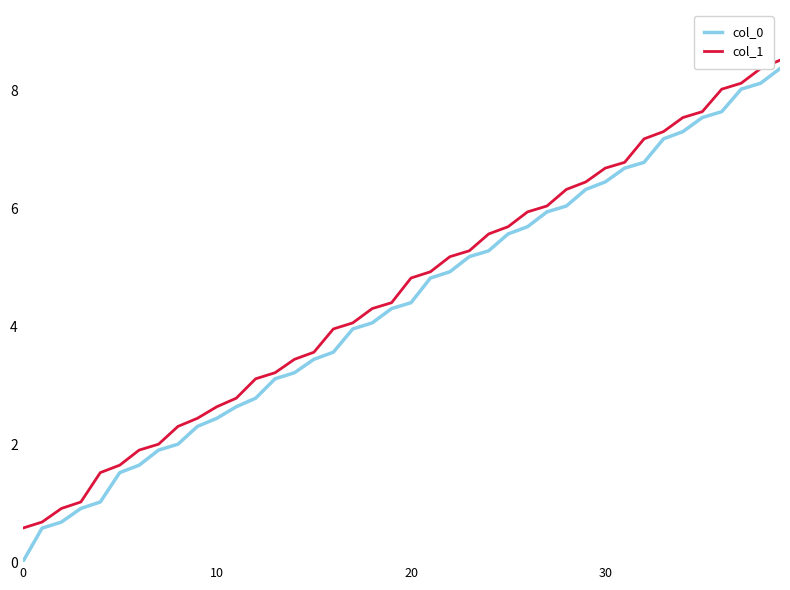

Which series has the widest spread of values?

col_0